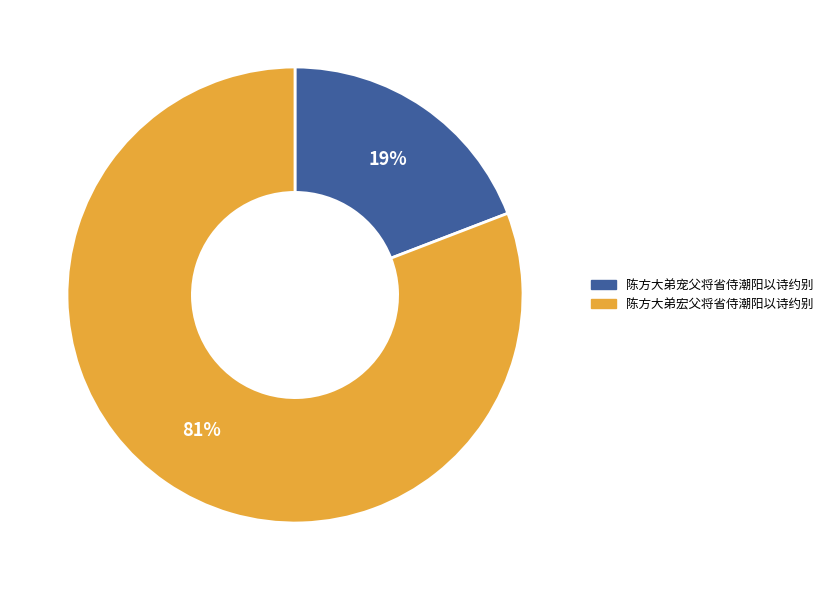

How many segments does this pie chart have?

2